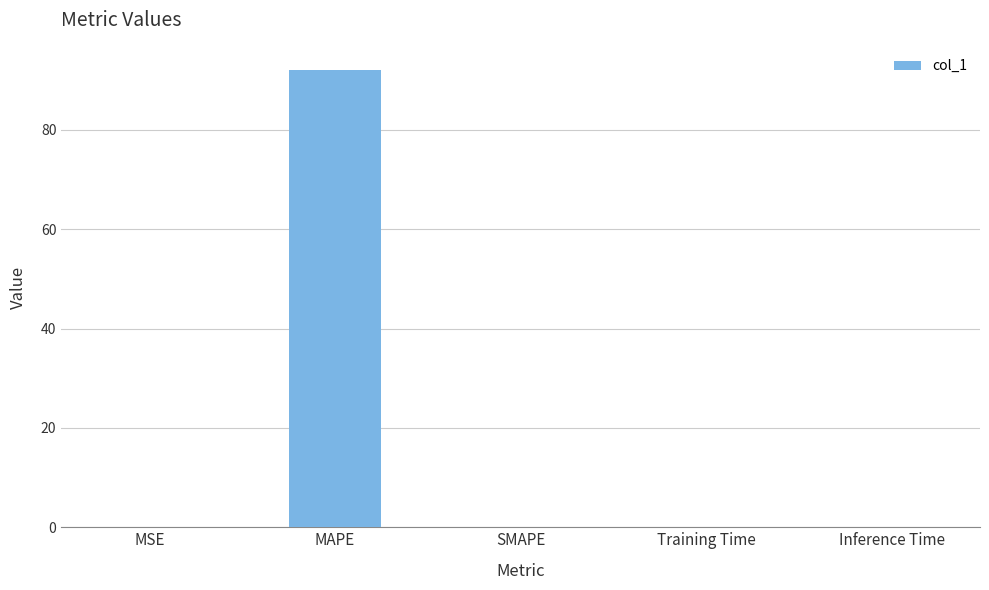

What is the maximum value shown in the chart?

92.1